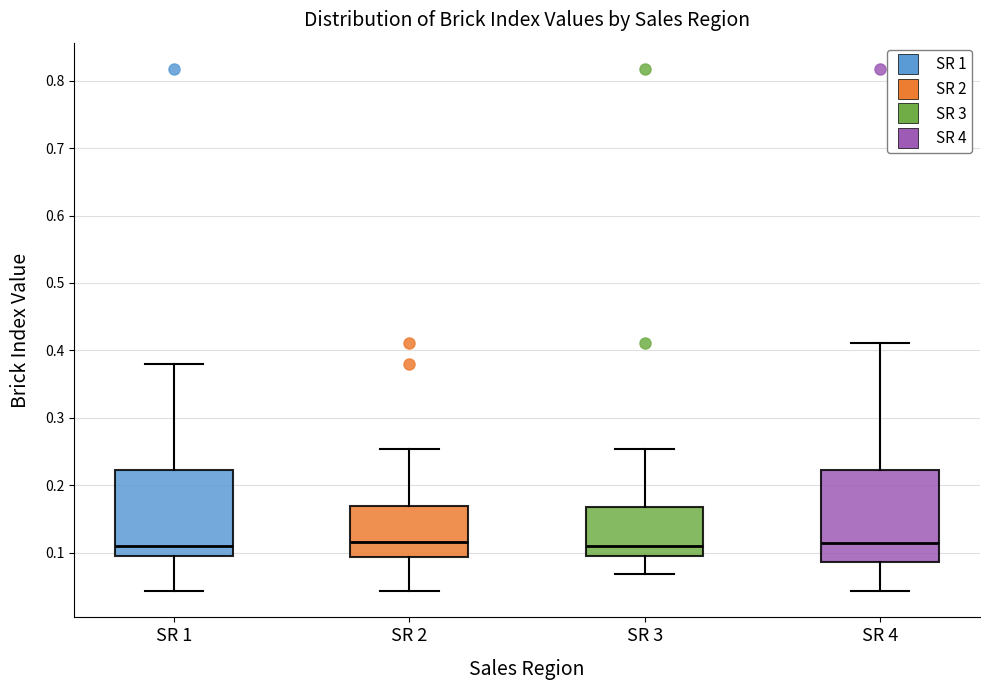

Reading left to right, transcribe this box plot: for each box, give where its median line is, the range the box spans, and where its two whiskers end, as read against the y-axis. The values are not printed on the chart, so give them approximately, as read against the axis.

SR 1: median 0.11, box 0.09 to 0.22, whiskers 0.04 to 0.38
SR 2: median 0.12, box 0.09 to 0.17, whiskers 0.04 to 0.25
SR 3: median 0.11, box 0.09 to 0.17, whiskers 0.07 to 0.25
SR 4: median 0.11, box 0.09 to 0.22, whiskers 0.04 to 0.41